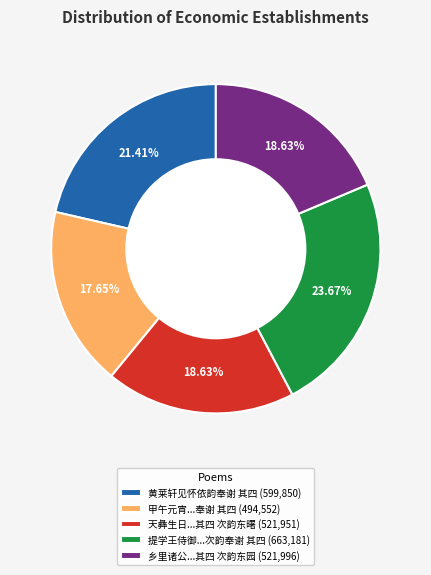

Approximately how many times larger is the value at 甲午元宵...奉谢 其四 (494,552) compared to 黄莱轩见怀依韵奉谢 其四 (599,850)?

0.8